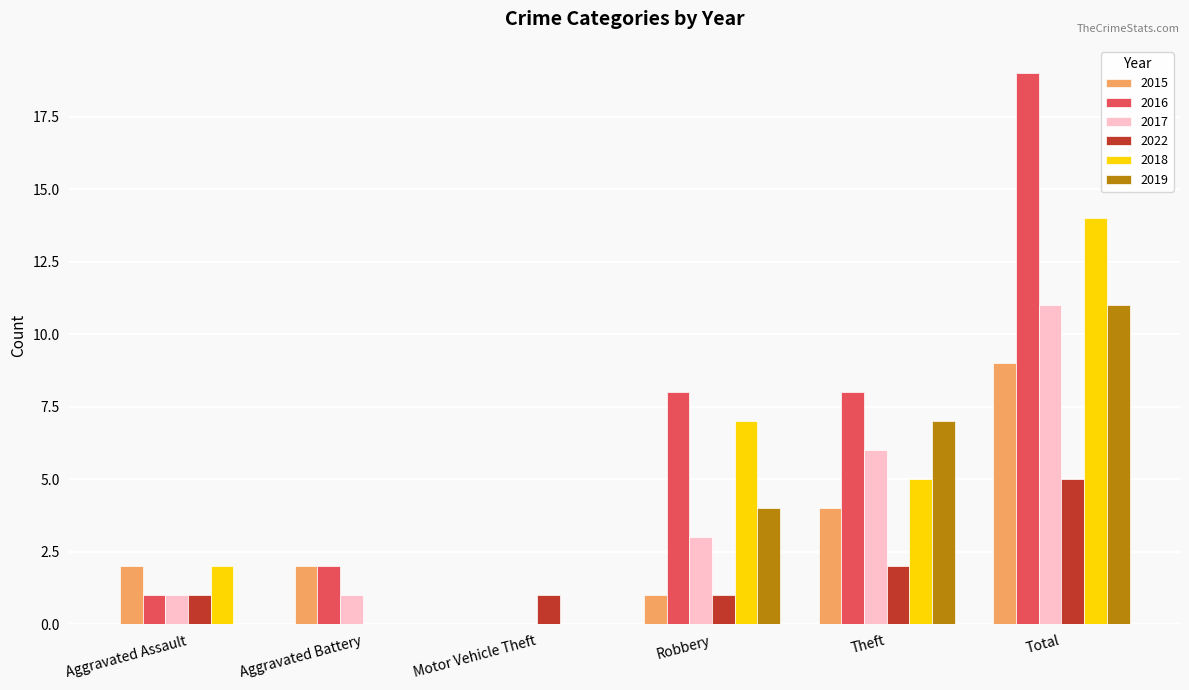

At which category is the sum across all series the highest?

Total